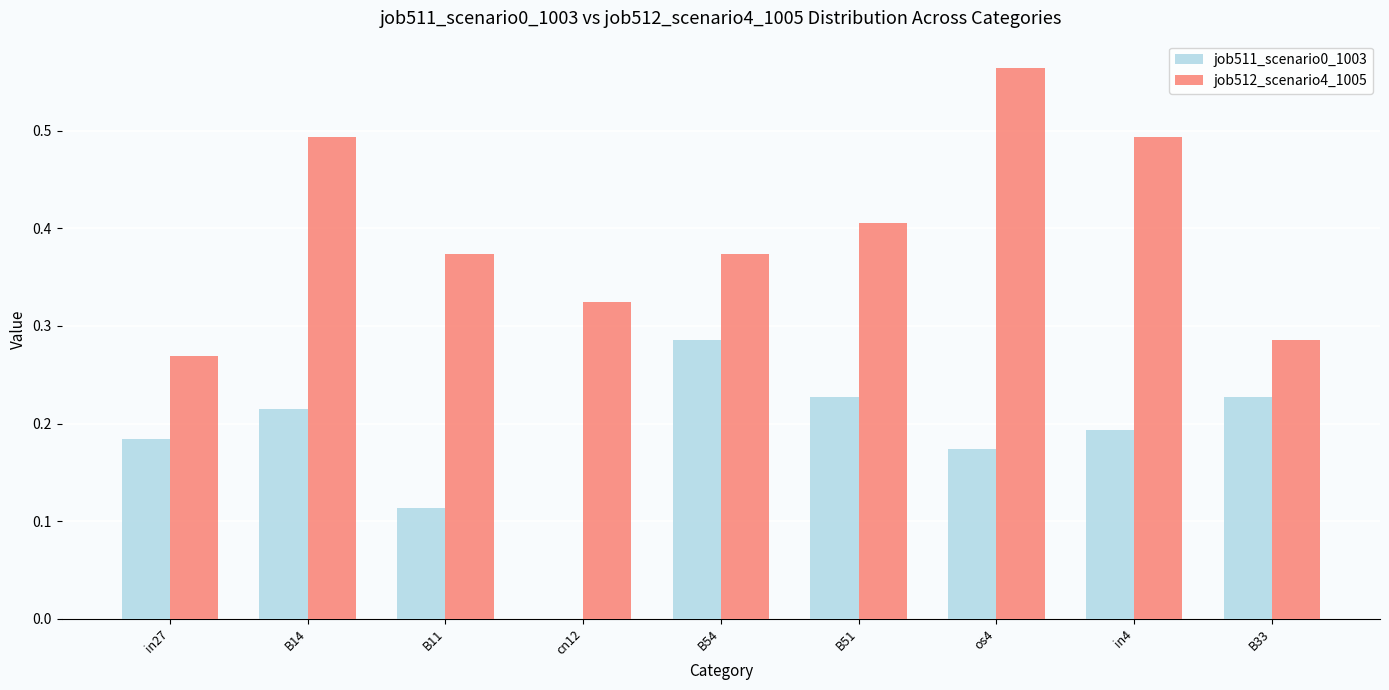

Which category has the highest value in the job511_scenario0_1003 series?

B54